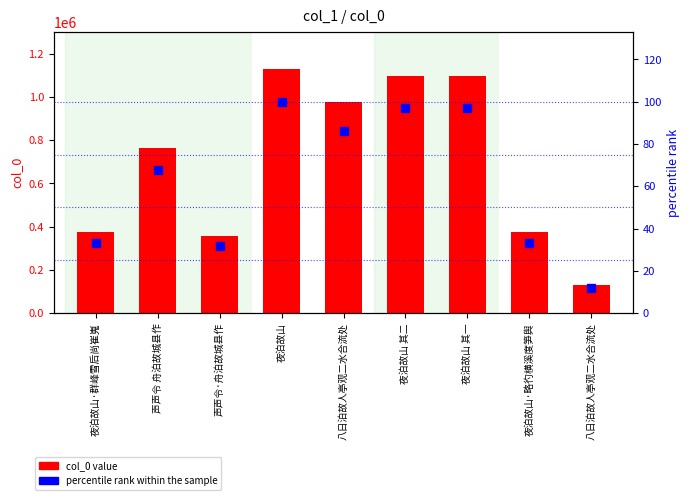

What is the smallest value displayed?

11.7